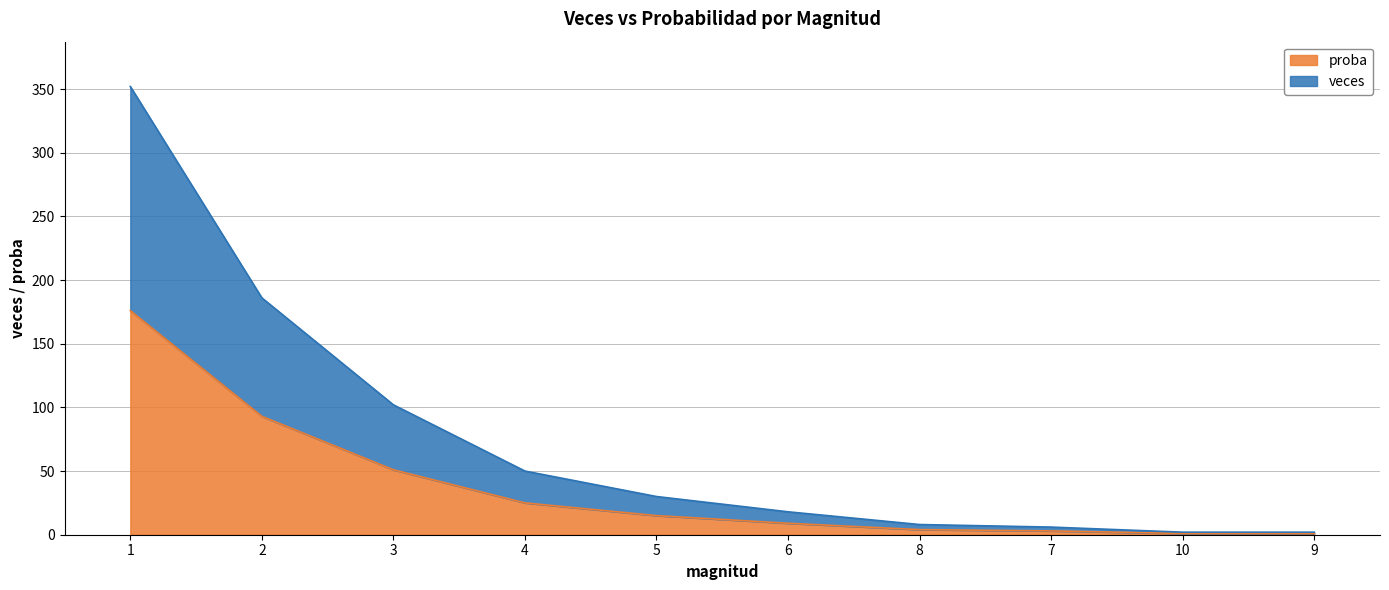

What is the smallest value displayed?

1.0